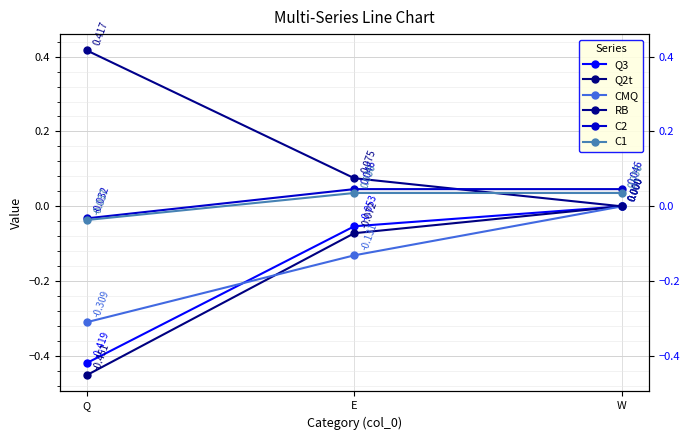

At which label is C2 closest to 0?

Q